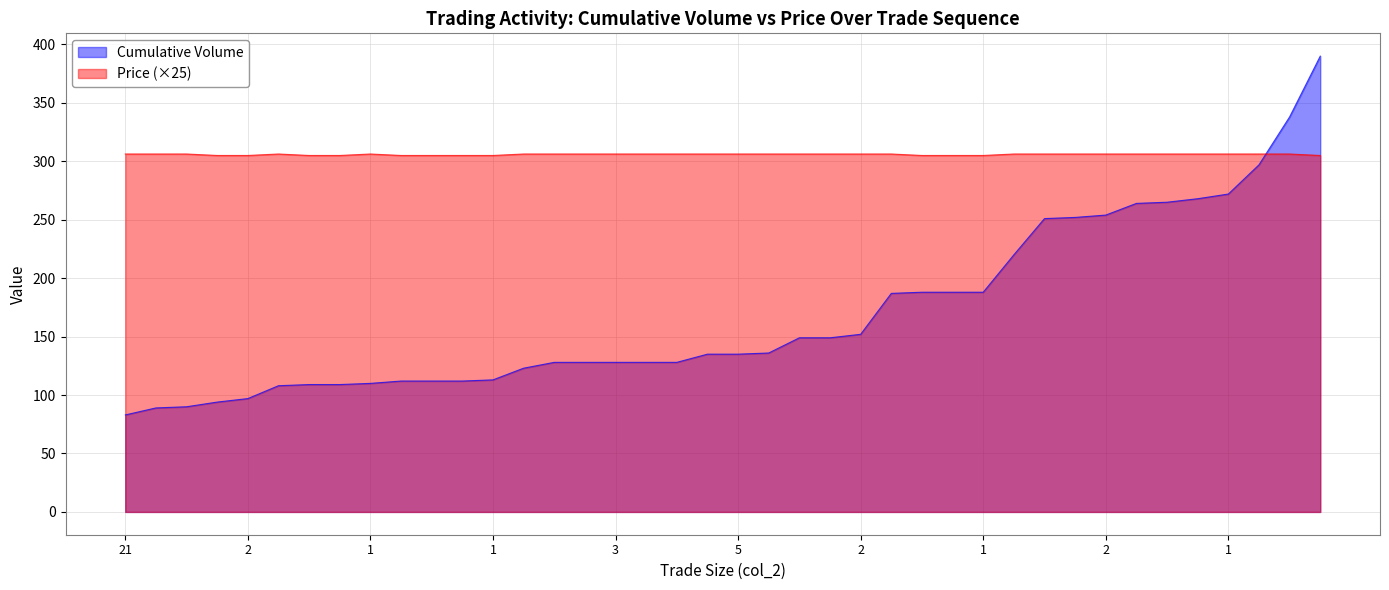

The Cumulative Volume series shows 112.0 at 2. True or false?

True